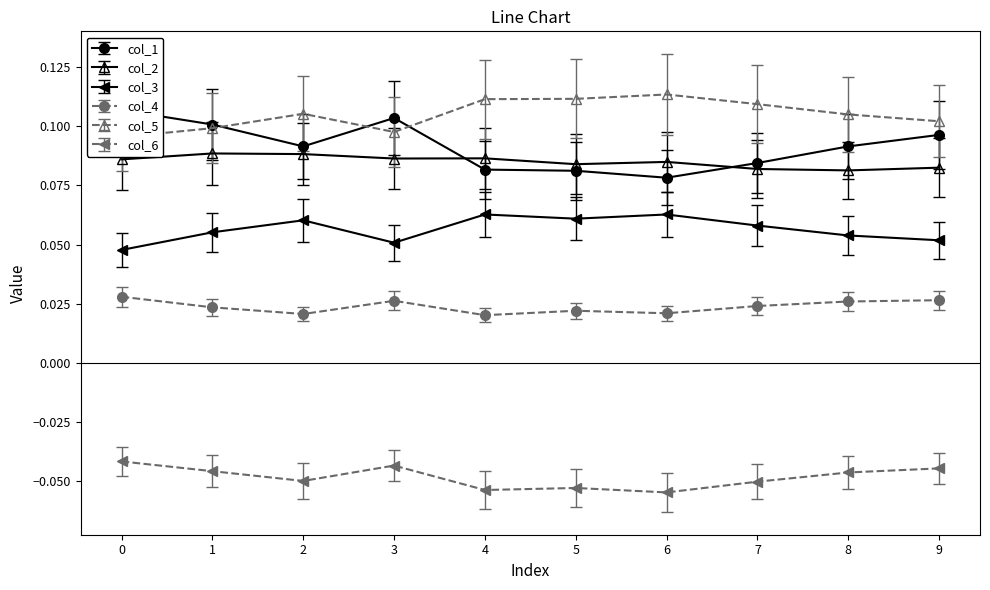

What is the maximum value shown in the chart?

0.1